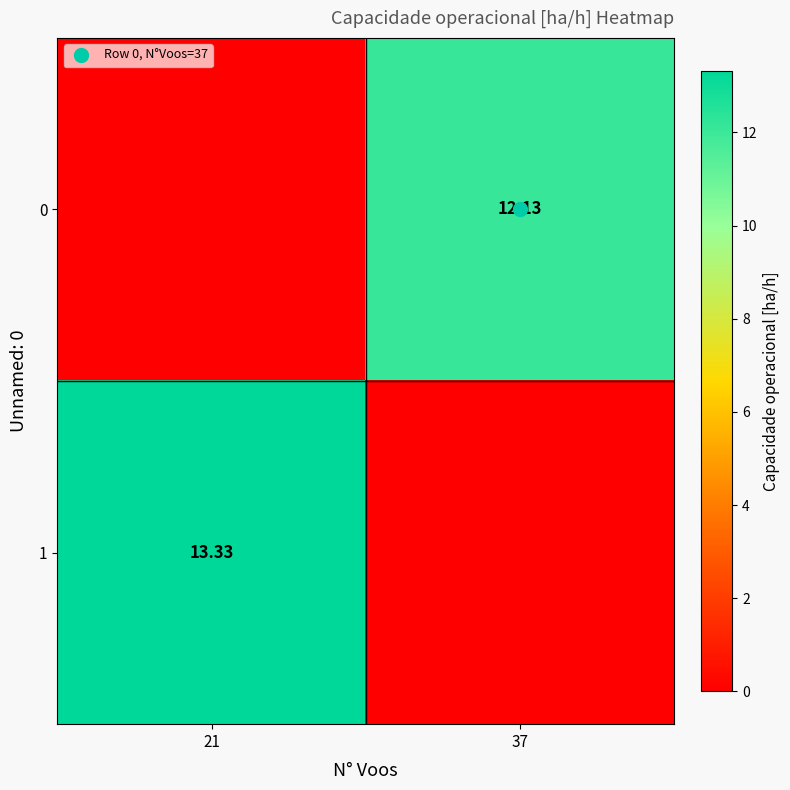

What is the sum of all 0 values?

12.1